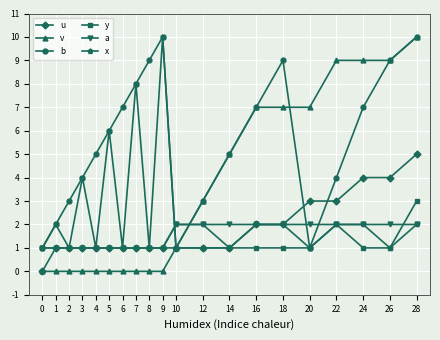

What is the approximate value of y at 2?

1